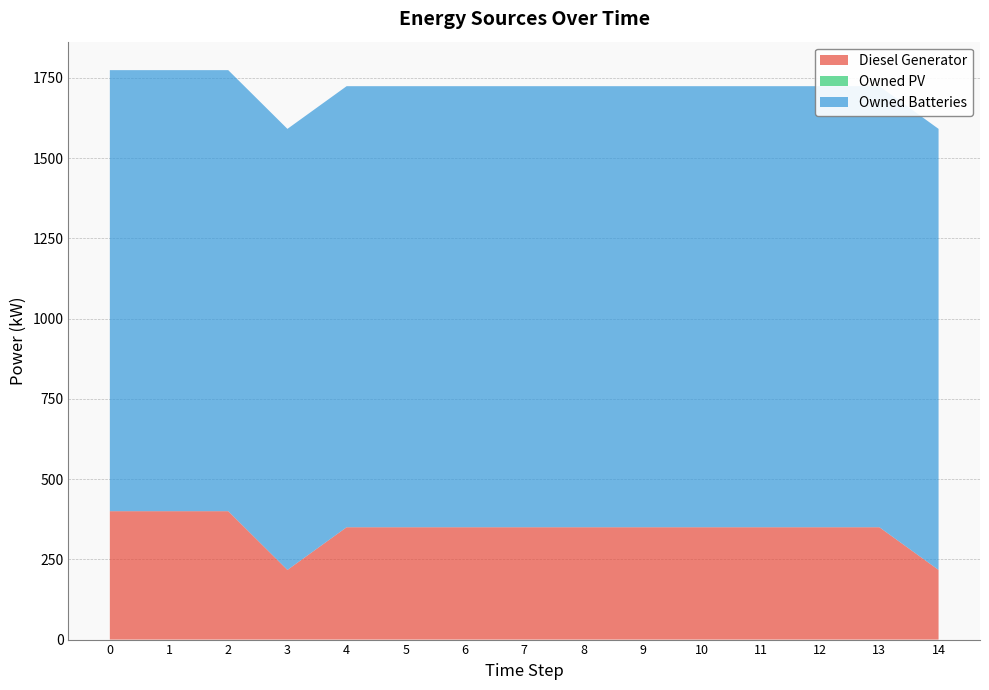

Reading left to right, what are all the values shown in this chart?

Diesel Generator: 0=400	1=400	2=400	3=217	4=350	5=350	6=350	7=350	8=350	9=350	10=350	11=350	12=350	13=350	14=217
Owned PV: 0=0	1=0	2=0	3=0	4=0	5=0	6=0	7=0	8=0	9=0	10=0	11=0	12=0	13=0	14=0
Owned Batteries: 0=1374	1=1374	2=1374	3=1374	4=1374	5=1374	6=1374	7=1374	8=1374	9=1374	10=1374	11=1374	12=1374	13=1374	14=1374